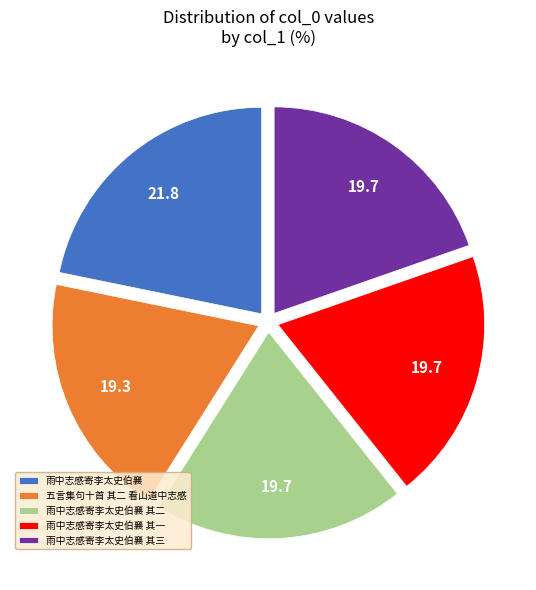

Is 雨中志感寄李太史伯襄 the majority of the pie?

No